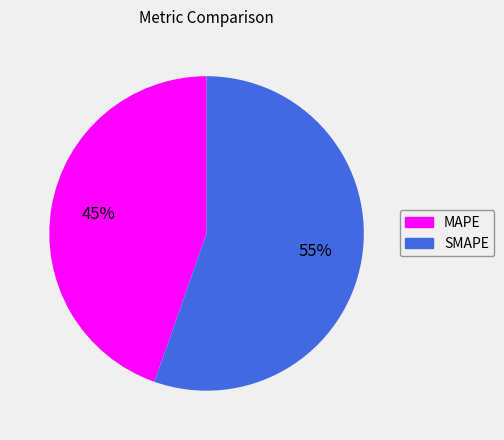

Does any single category account for the majority?

Yes